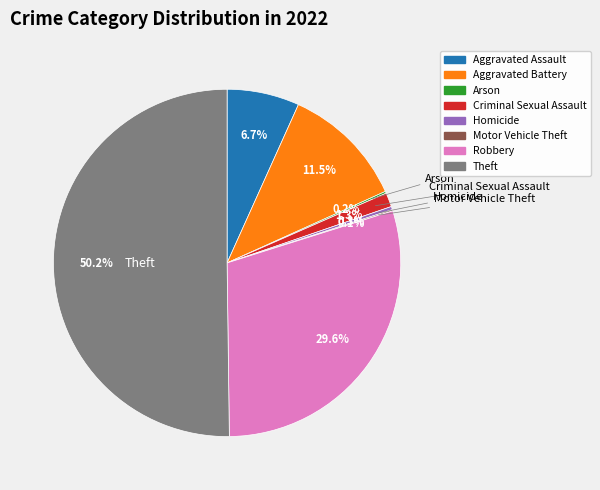

What is the total percentage of Criminal Sexual Assault and Homicide?

1.6%